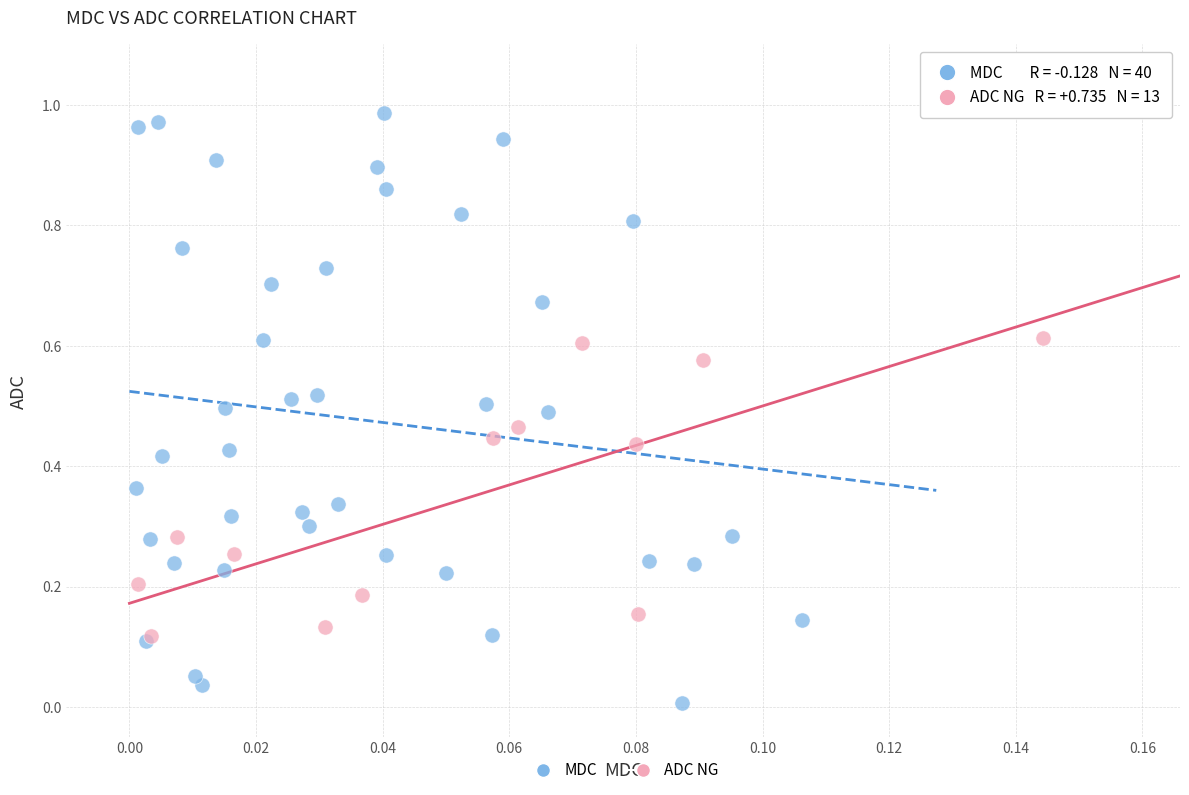

Which series contains the lowest Y value?

MDC